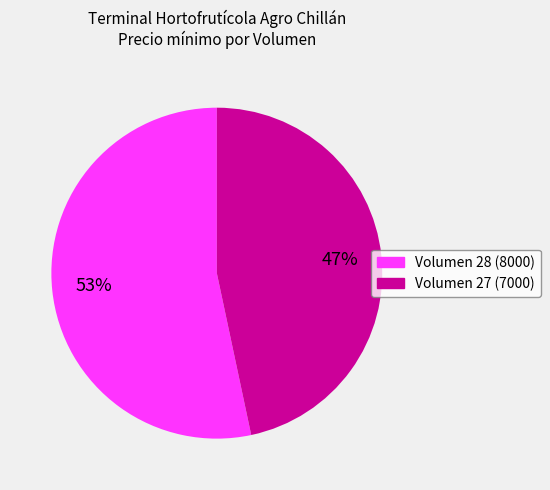

Is there a majority slice in this chart?

Yes